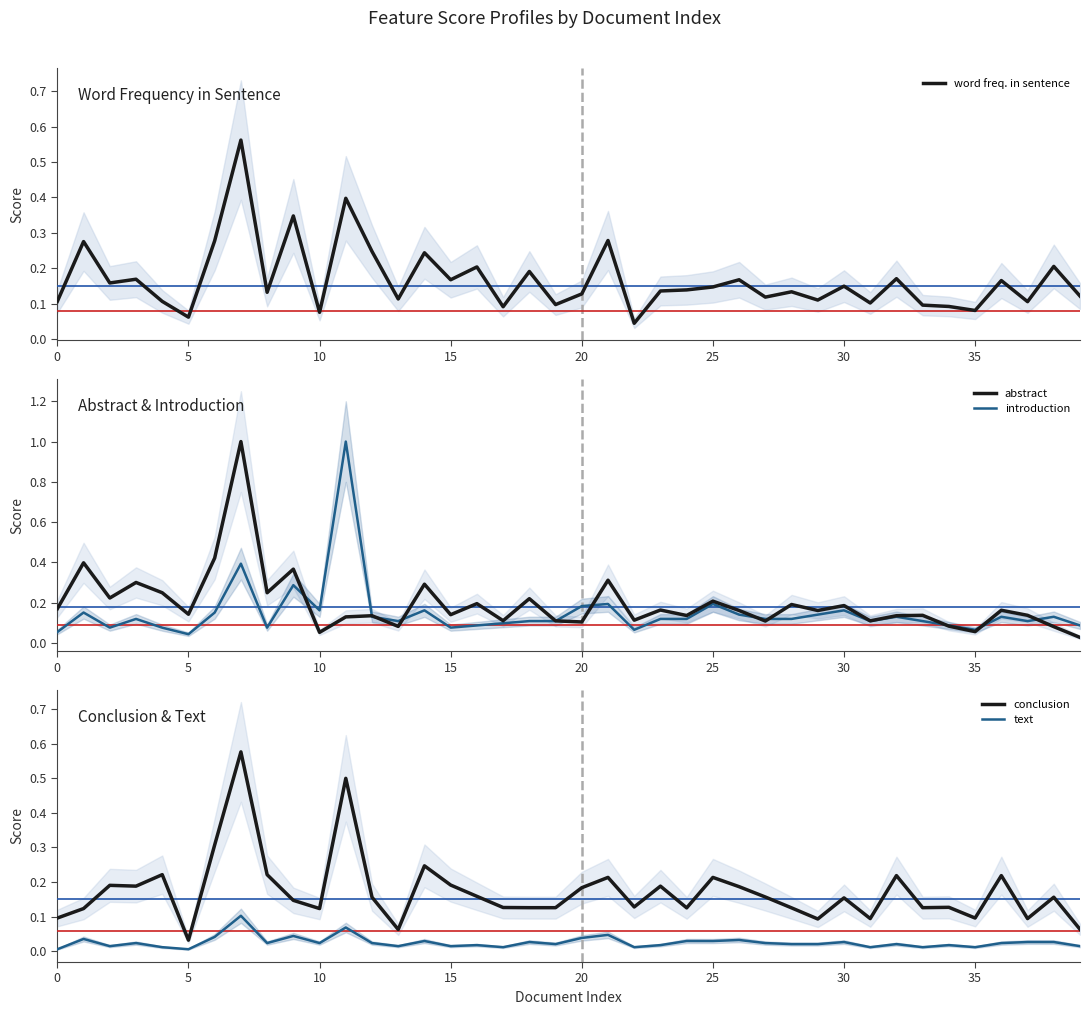

True or false: text has more than 0 interior local peaks.

True